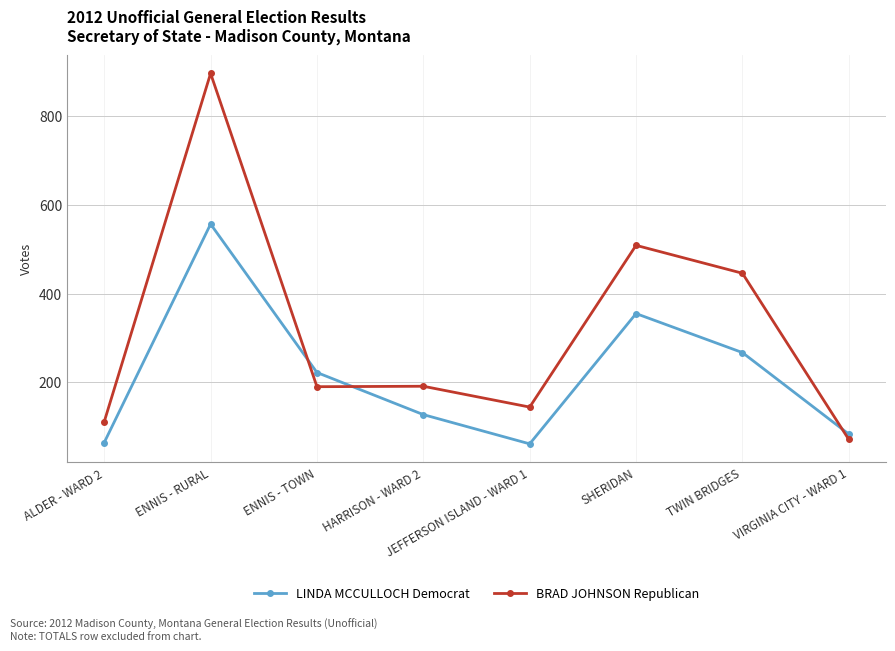

How many series are shown in this chart?

2